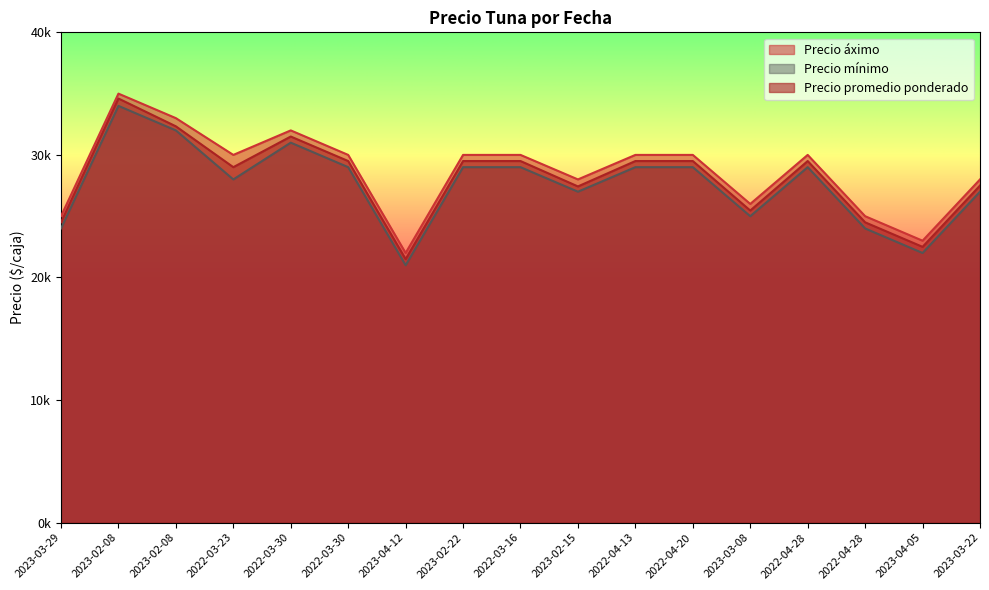

How many values in the Precio promedio ponderado series are below 29500?

8